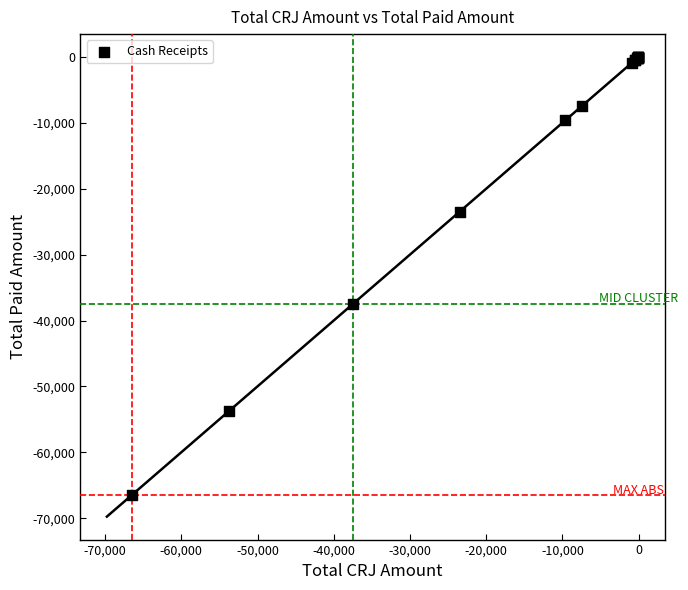

What Y value in the scatter plot is closest to -33228?

-37507.8